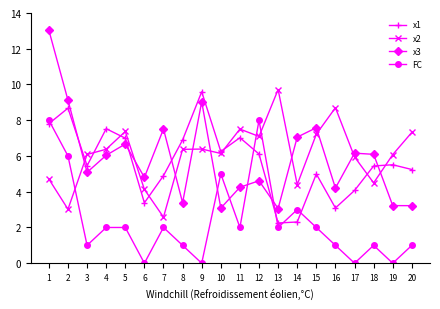

What is the value of the x1 point at the 17th from the left?

4.1